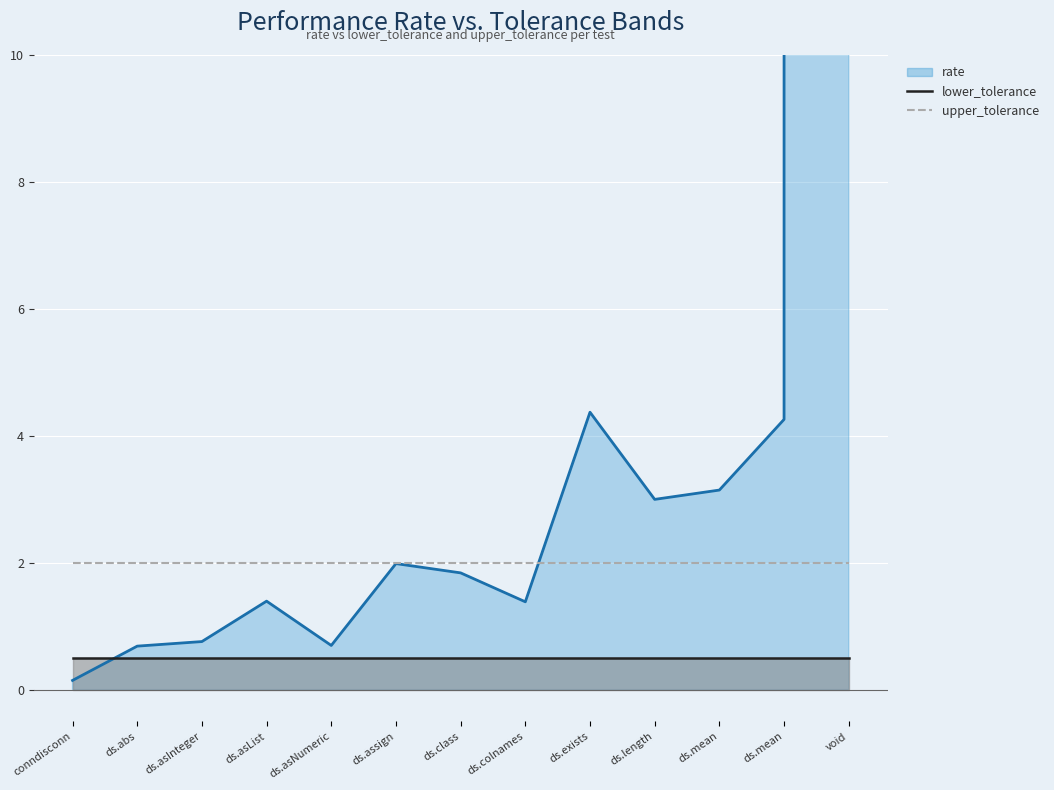

Which series changed the most between conndisconn::perf::simple0 and ds.class::perf::combine:0?

rate